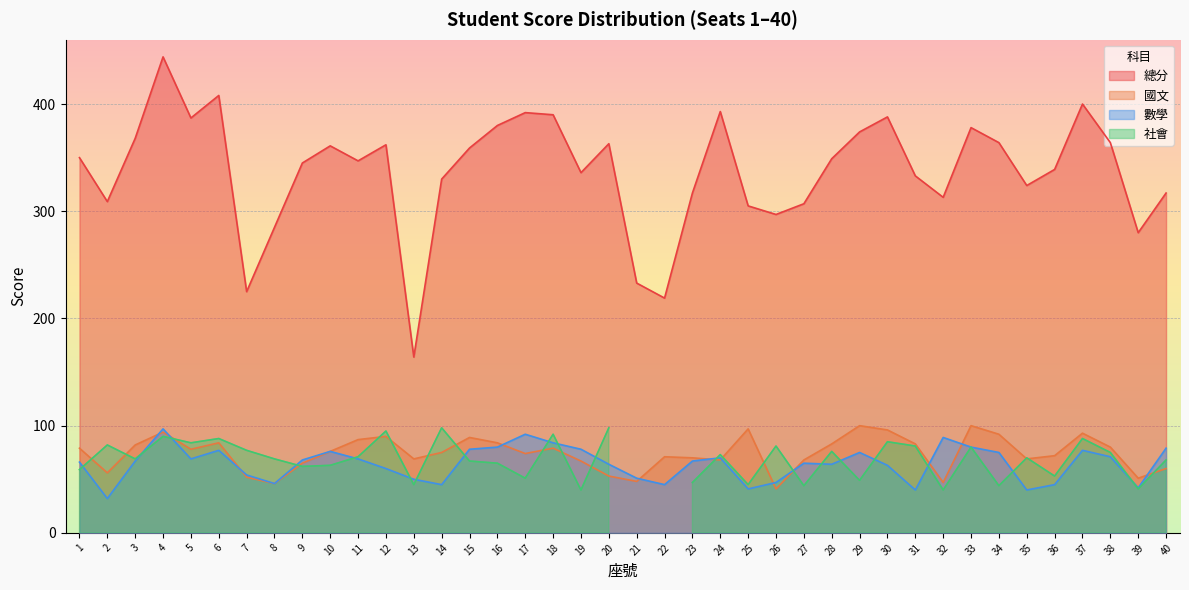

The 總分 series shows 363 at 20. True or false?

True